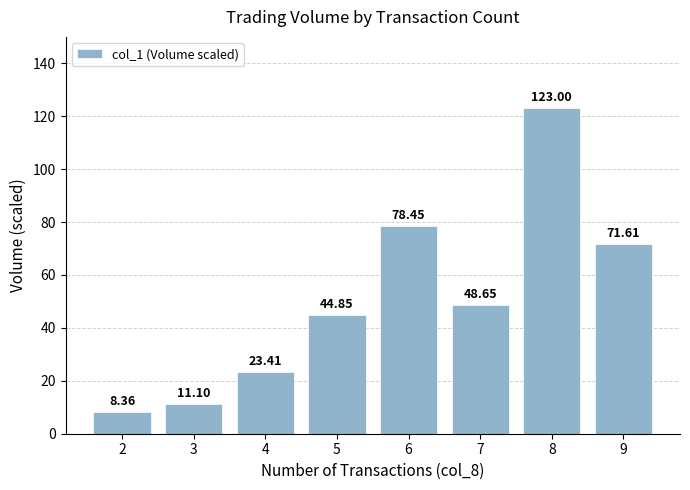

Rank the categories by value from highest to lowest.

8, 6, 9, 7, 5, 4, 3, 2